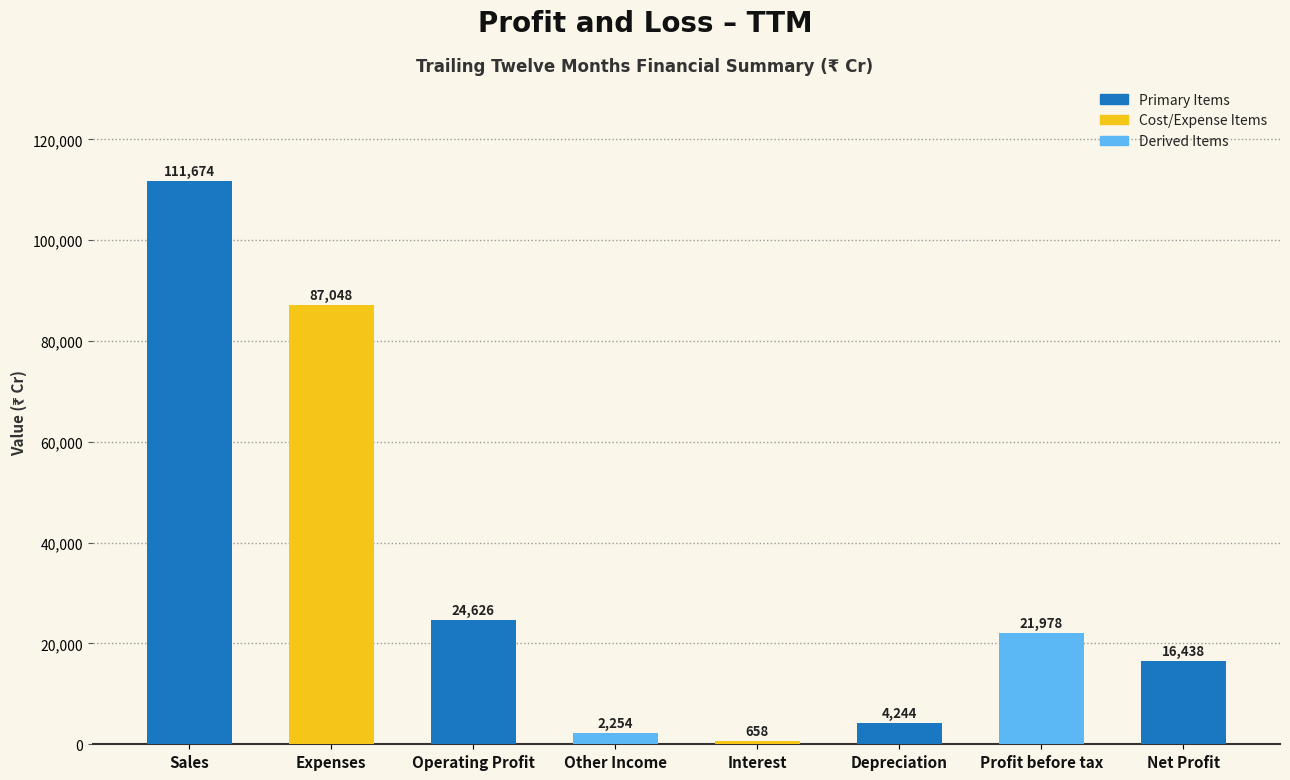

How many values are below 21978?

4